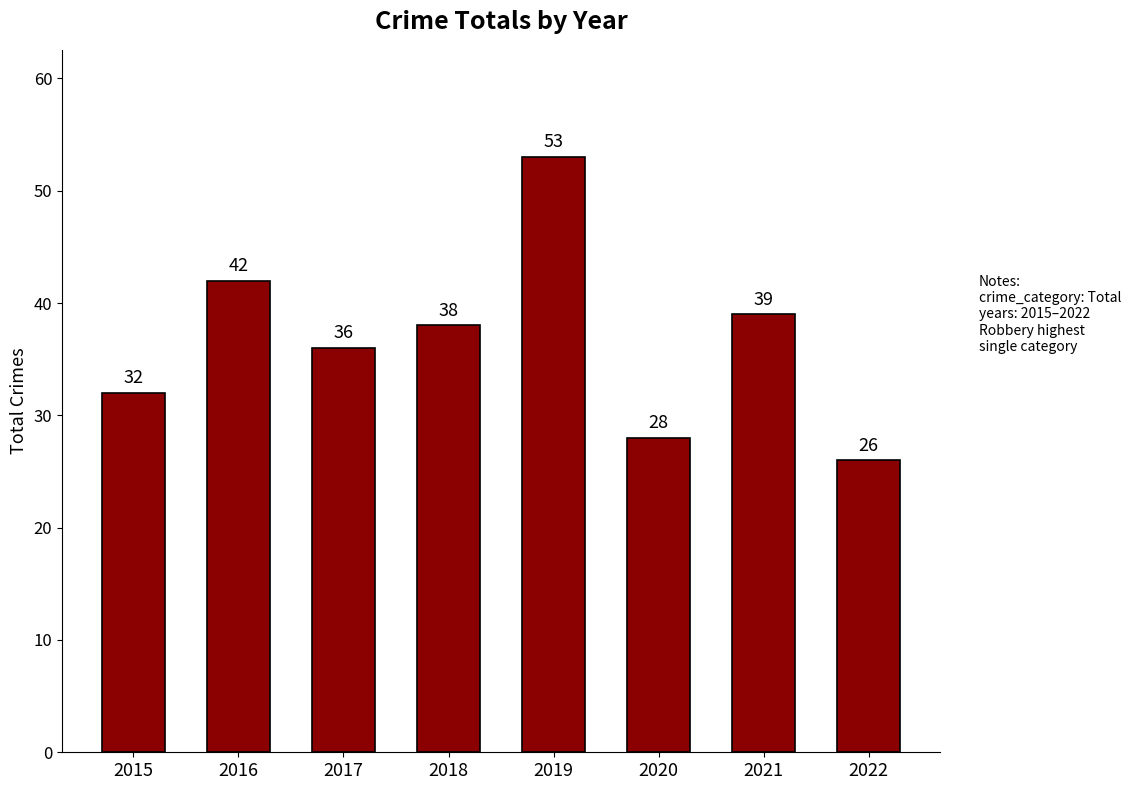

Which has a higher value, 2016 or 2018?

2016